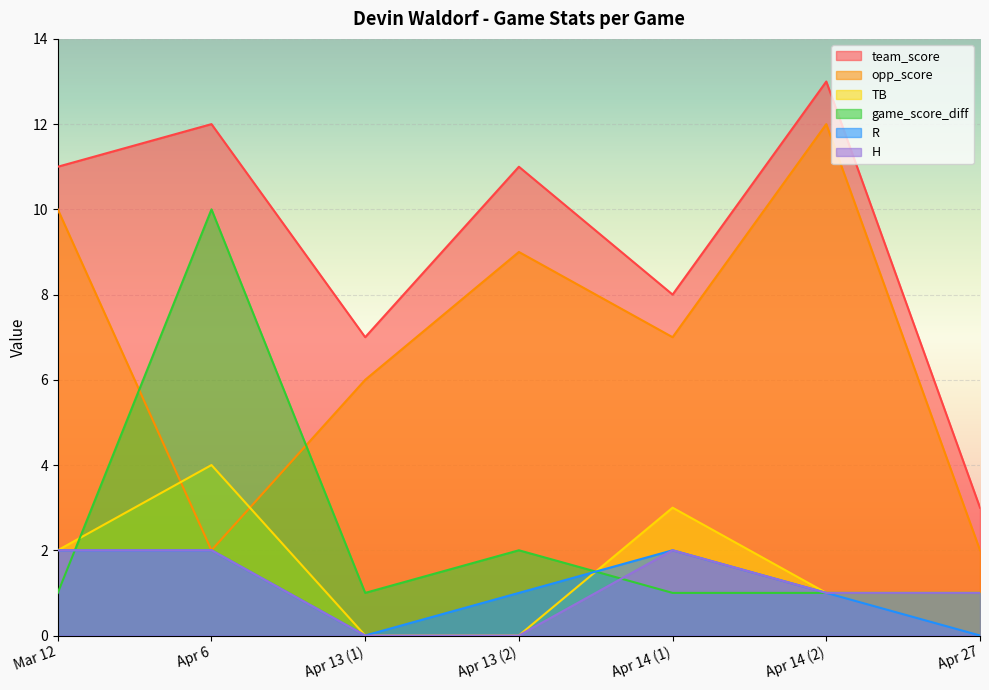

Which series has the largest total across all categories?

team_score